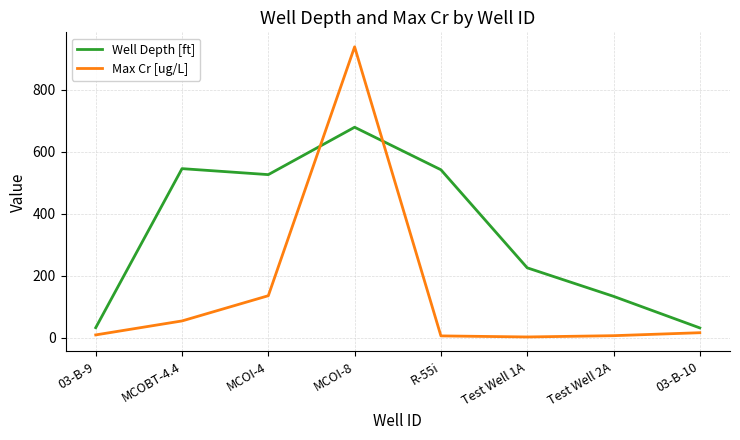

Which series changed the most between MCOI-8 and Test Well 1A?

Max Cr [ug/L]